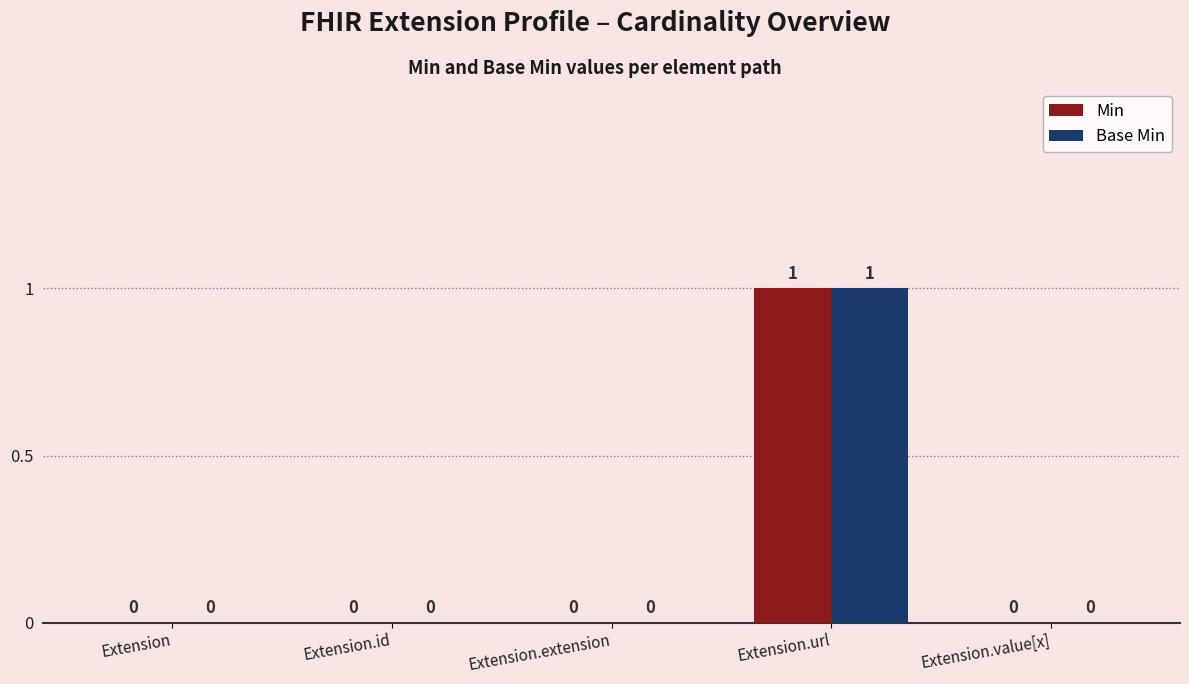

What are all the series names shown in the legend?

Min, Base Min